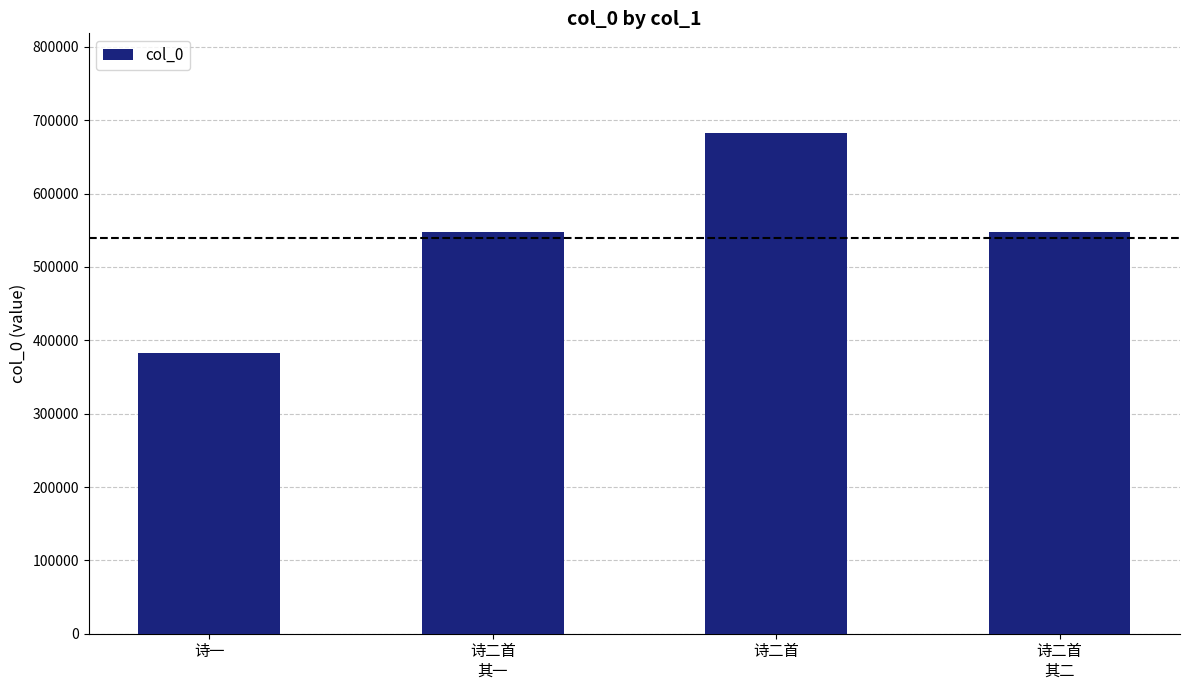

What is the label of the 1st bar from the left?

诗一